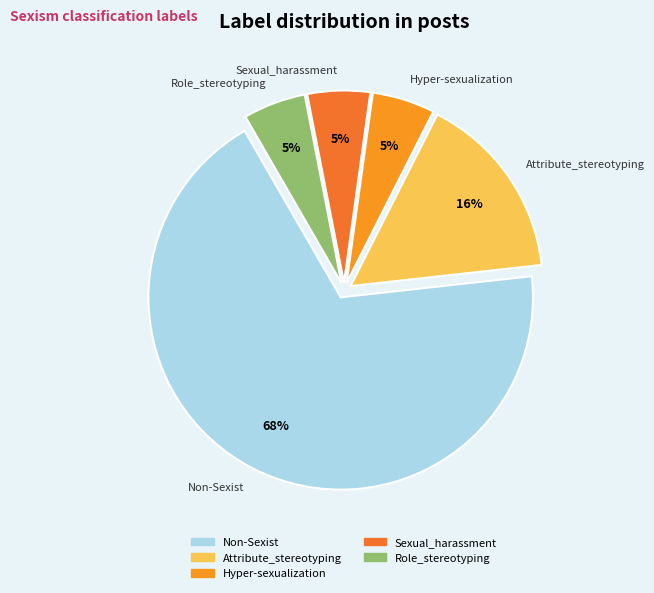

Between Sexual_harassment and Attribute_stereotyping, which is larger?

Attribute_stereotyping